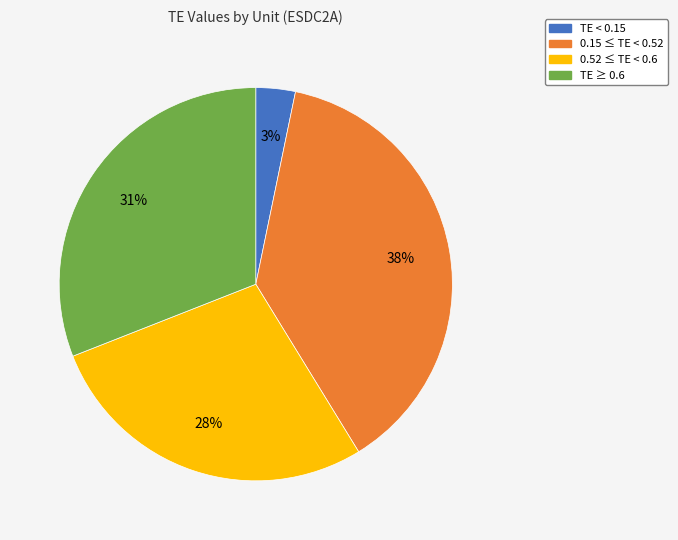

To the nearest percent, what is the average slice percentage?

25%